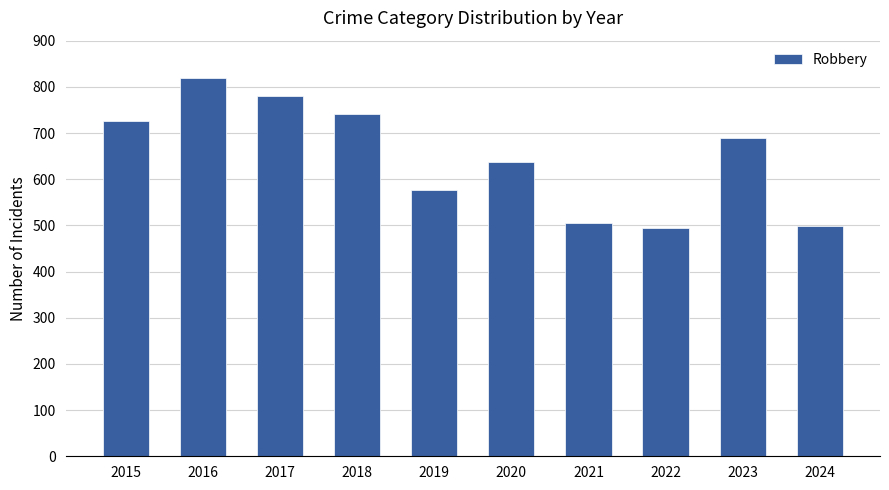

Between 2022 and 2019, which is larger?

2019